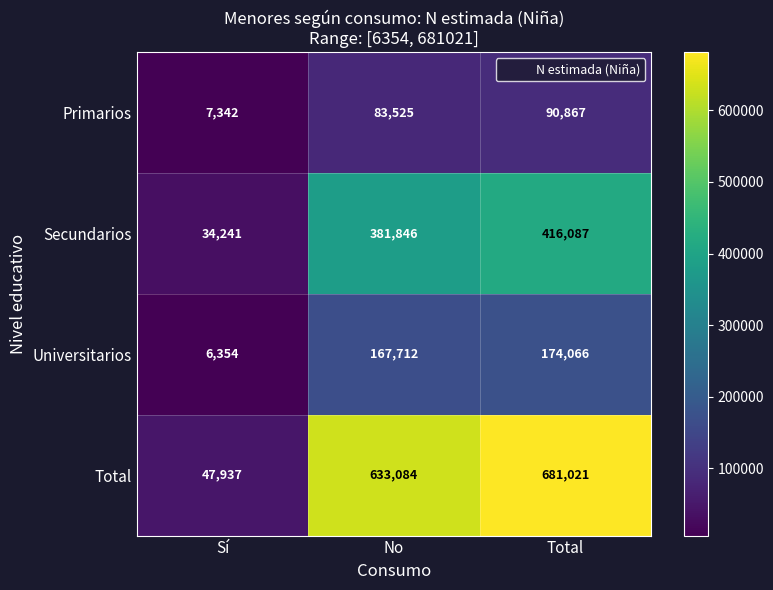

What is the difference between the maximum and minimum values in the Secundarios series?

381846